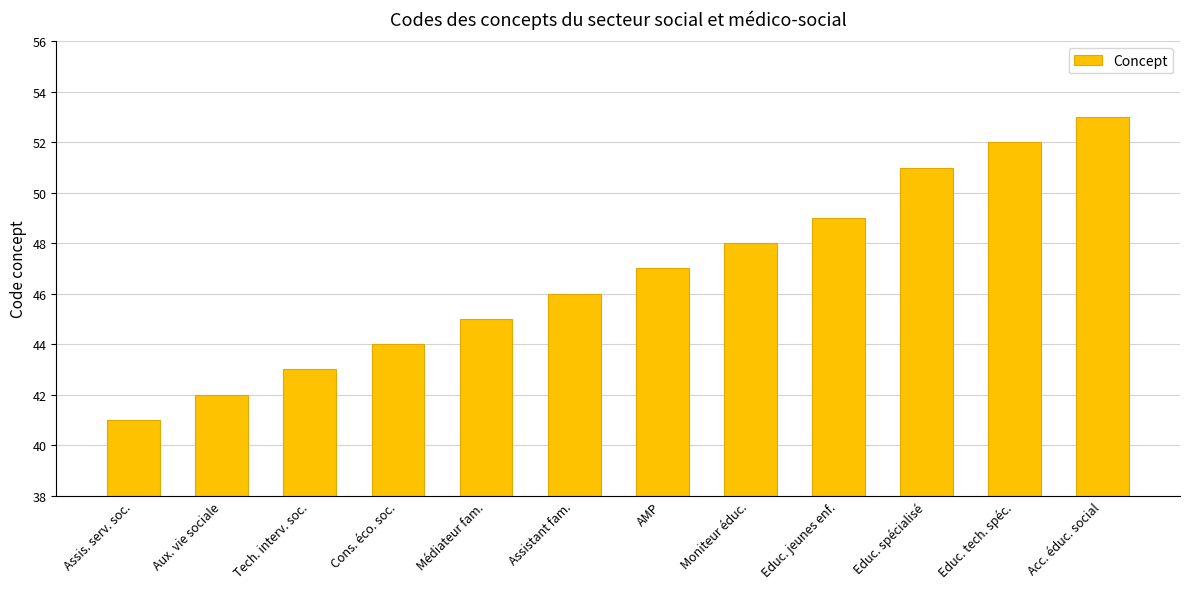

List the labels in order of value, largest first.

Acc. éduc. social, Educ. tech. spéc., Educ. spécialisé, Educ. jeunes enf., Moniteur éduc., AMP, Assistant fam., Médiateur fam., Cons. éco. soc., Tech. interv. soc., Aux. vie sociale, Assis. serv. soc.